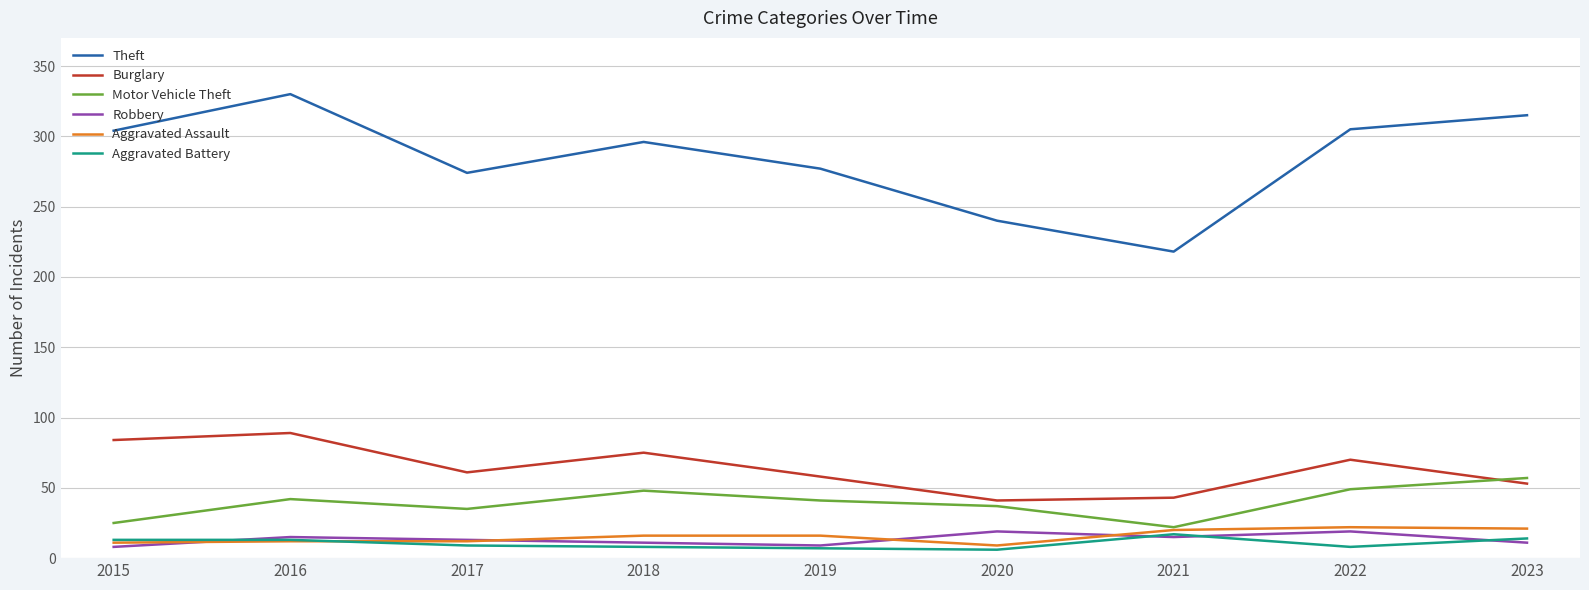

At which category is the sum across all series the highest?

2016